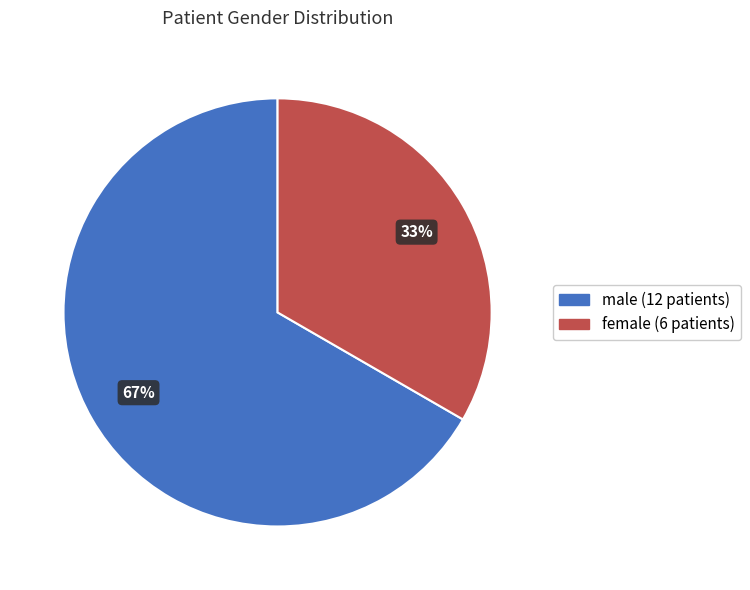

Count the number of slices in the pie.

2